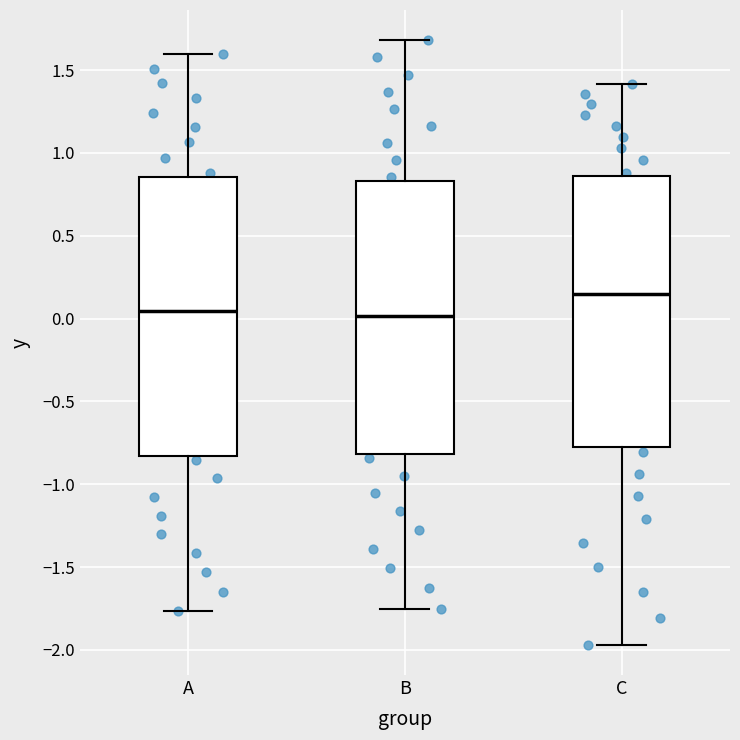

Where does the lower whisker of the box for C end on the y-axis? The values are not printed on the chart, so give them approximately, as read against the axis.

-1.95